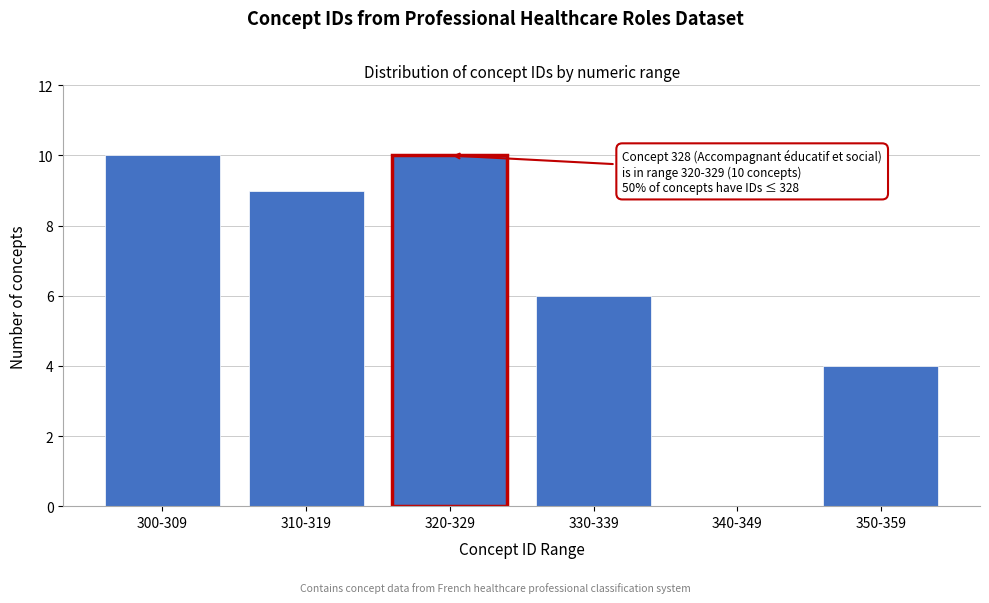

Reading left to right, list all the values displayed in this chart.

300-309=10	310-319=9	320-329=10	330-339=6	340-349=0	350-359=4